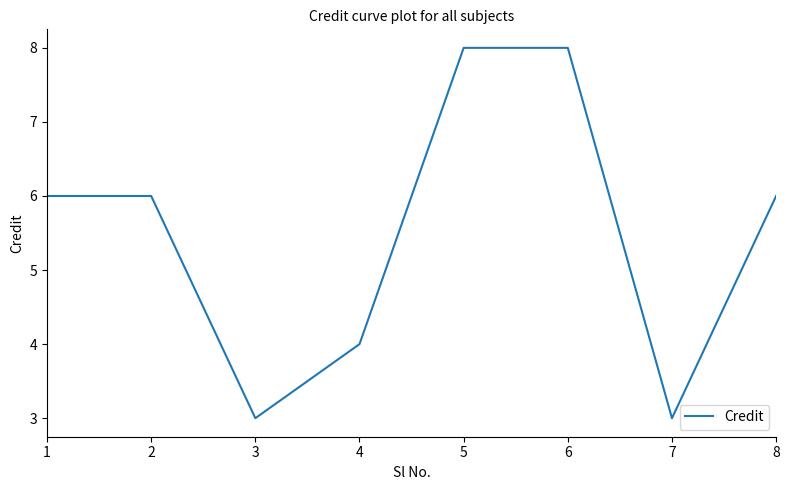

Reading left to right, transcribe all the data shown in this chart.

6	6	3	4	8	8	3	6